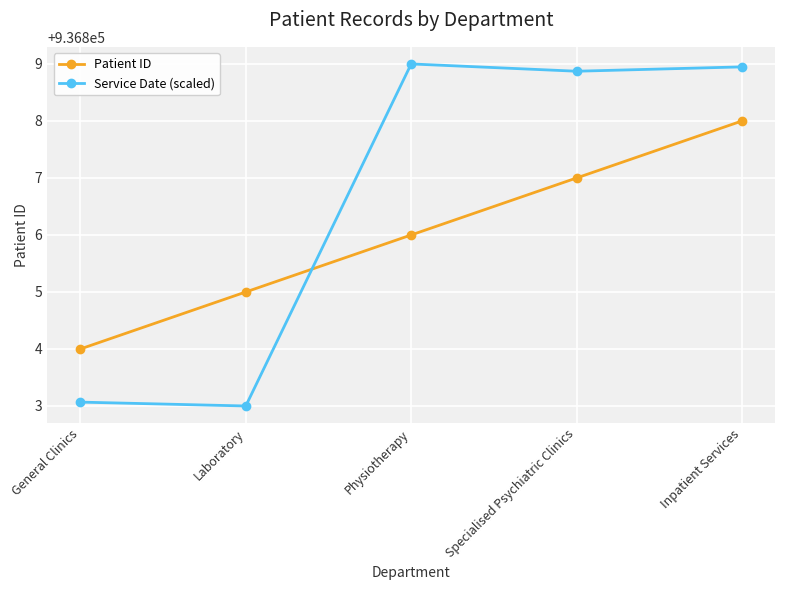

At which label is Patient ID closest to 936806?

Physiotherapy